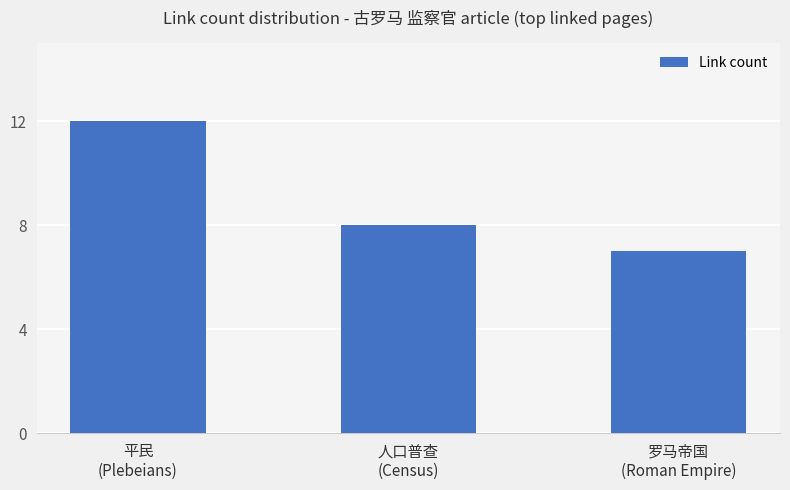

Are the bars horizontal?

No